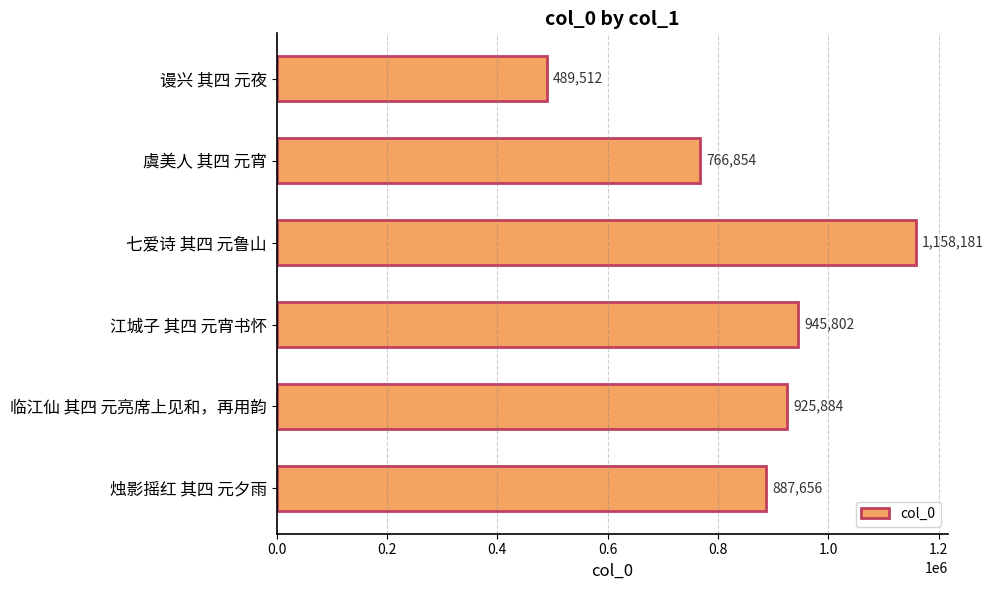

Is it true that the value at 谩兴 其四 元夜 is 489512?

True